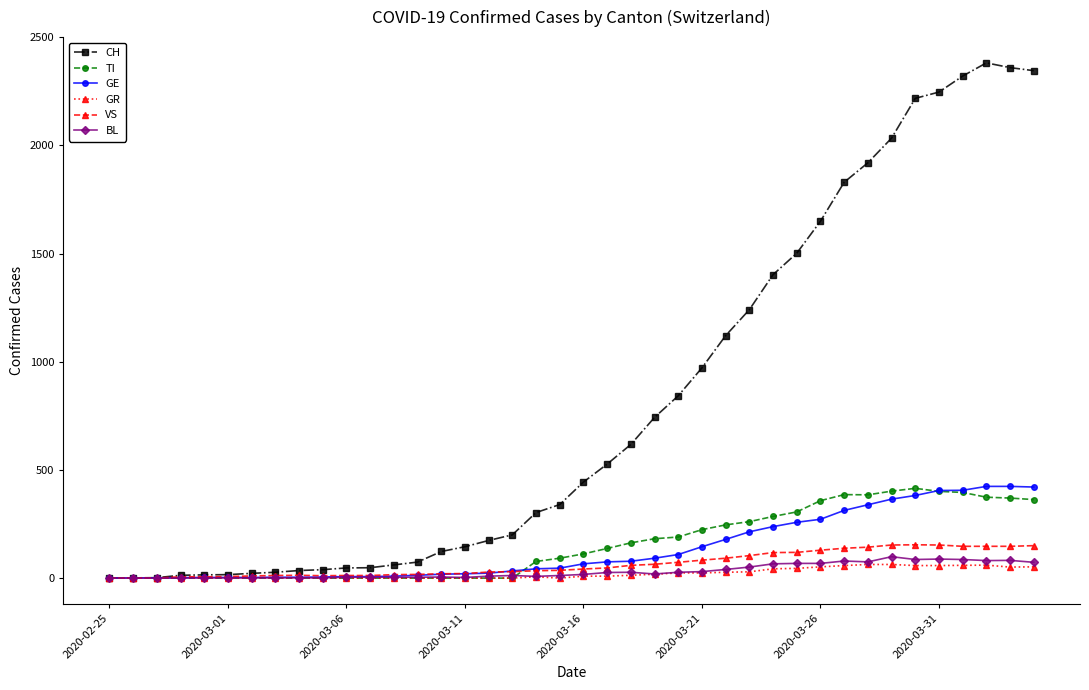

What is the value of the CH point at the 32nd from the left?

1830